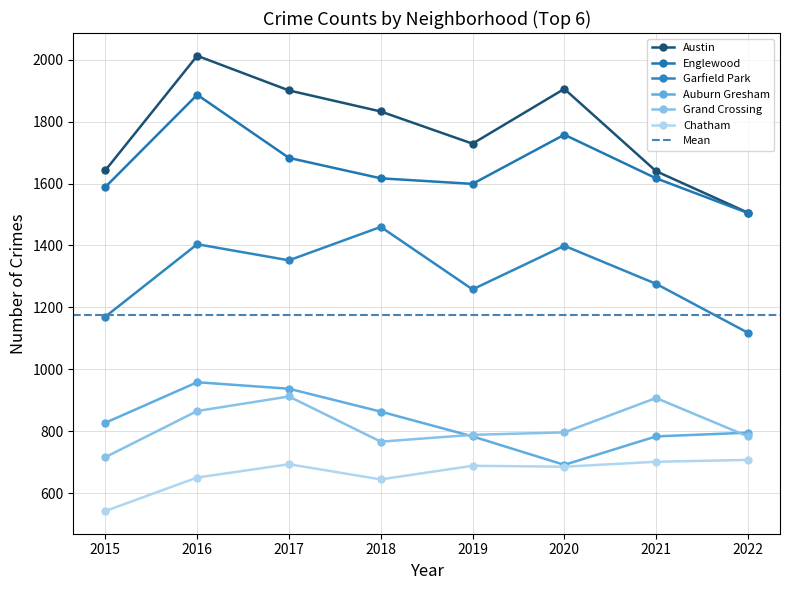

Reading left to right, transcribe all the data shown in this chart.

Austin: 2015=1643	2016=2013	2017=1901	2018=1833	2019=1729	2020=1906	2021=1640	2022=1506
Englewood: 2015=1589	2016=1887	2017=1683	2018=1617	2019=1599	2020=1758	2021=1617	2022=1505
Garfield Park: 2015=1170	2016=1404	2017=1352	2018=1460	2019=1258	2020=1399	2021=1276	2022=1118
Auburn Gresham: 2015=827	2016=958	2017=937	2018=863	2019=783	2020=691	2021=783	2022=795
Grand Crossing: 2015=716	2016=865	2017=912	2018=766	2019=788	2020=796	2021=907	2022=783
Chatham: 2015=542	2016=650	2017=693	2018=644	2019=688	2020=685	2021=701	2022=707